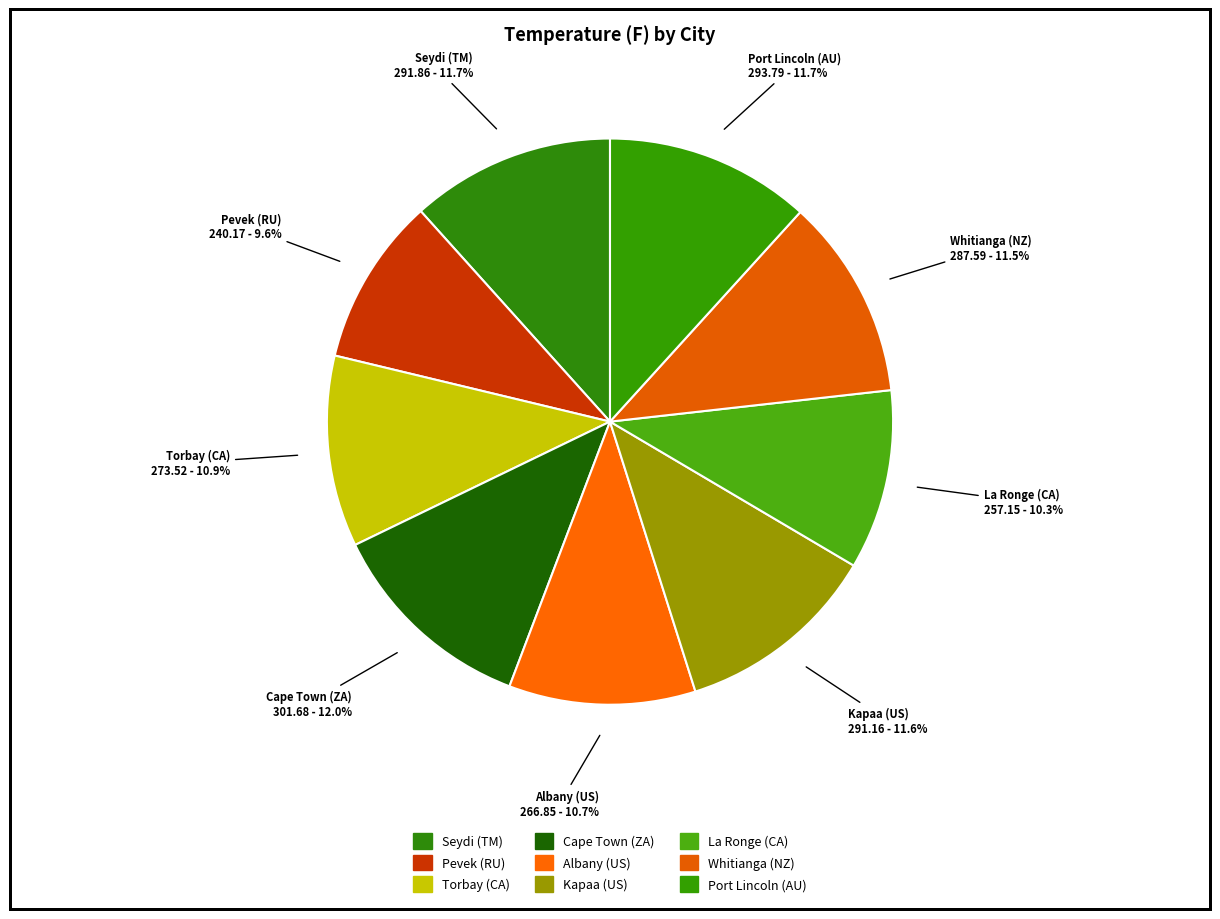

Does Albany (US) account for over 50% of the chart?

No